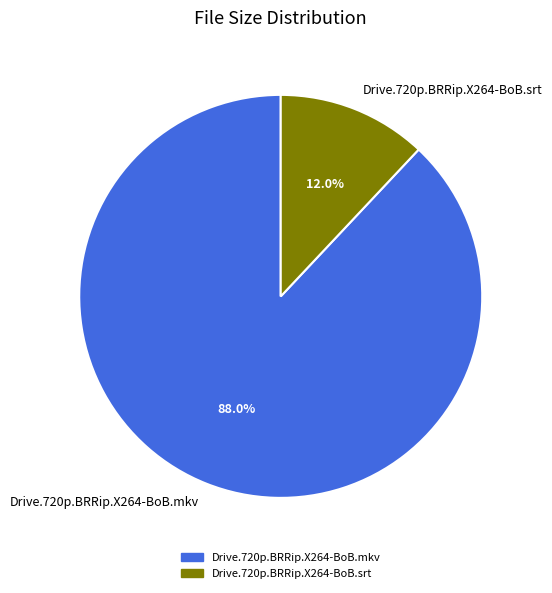

True or false: Drive.720p.BRRip.X264-BoB.srt accounts for 12% of the total.

True